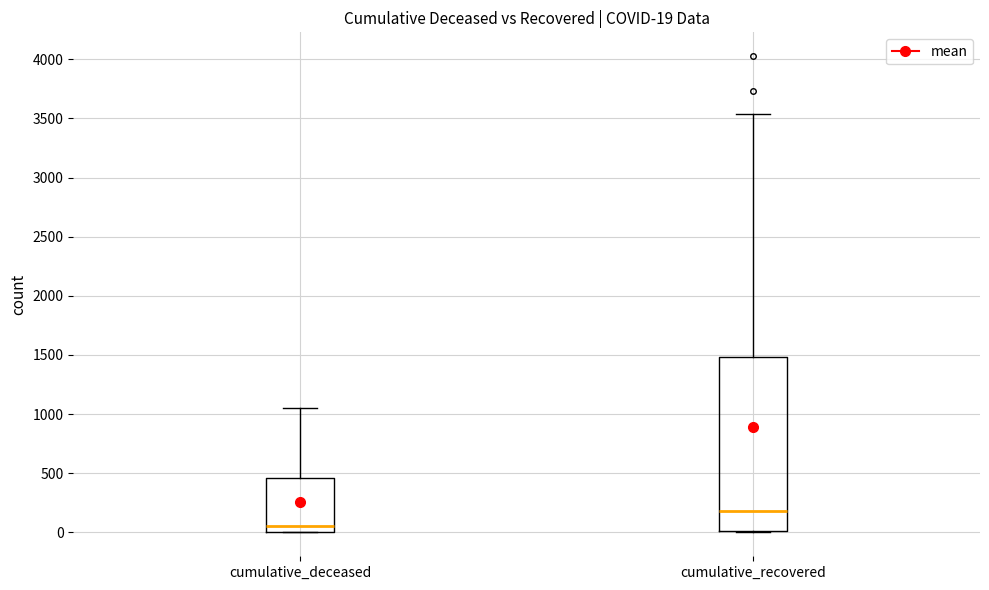

Which box's median line is the highest?

cumulative_recovered